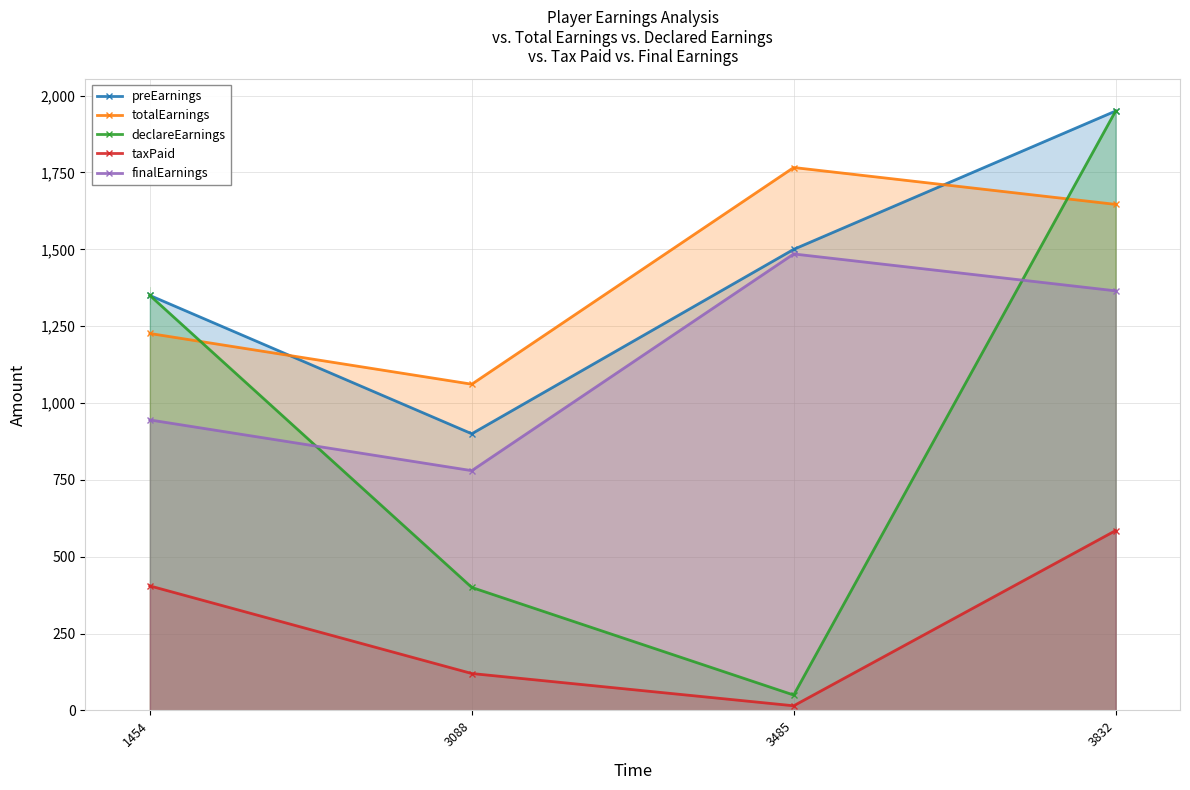

List the labels in order of totalEarnings value, largest first.

3485, 3832, 1454, 3088